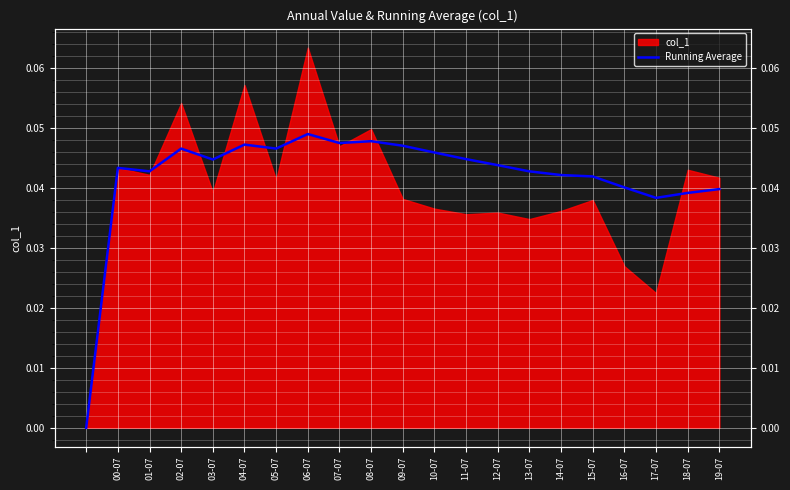

The chart shows a value of 0.1 at 18-07. True or false?

False